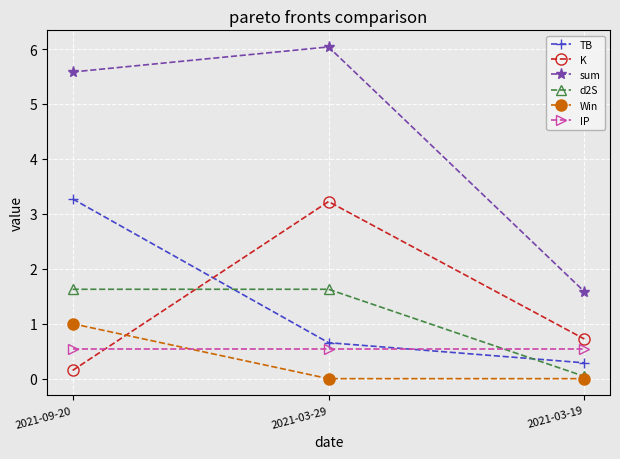

What is the label of the 1st point from the left?

2021-09-20